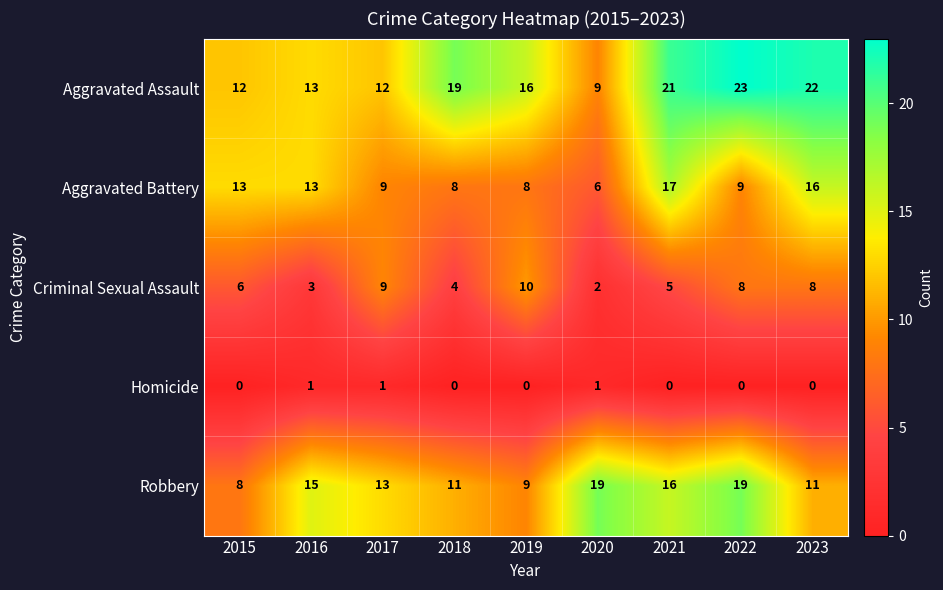

What is the maximum value shown in the chart?

23